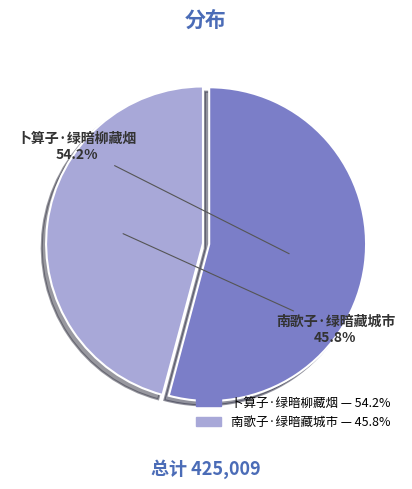

To the nearest percent, what percentage of the pie is 南歌子·绿暗藏城市?

46%